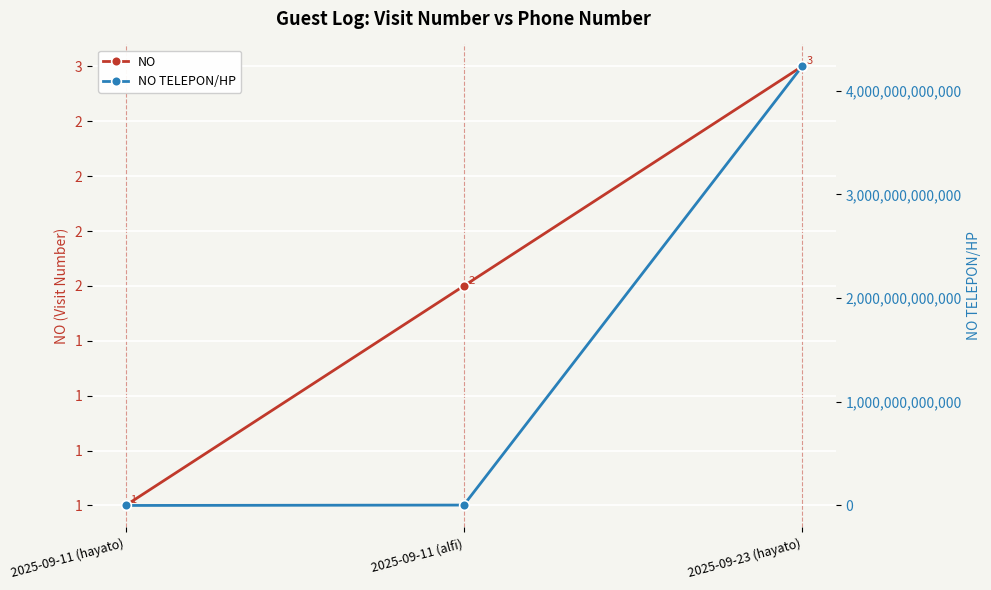

At which label does NO first exceed 2?

2025-09-23 (hayato)